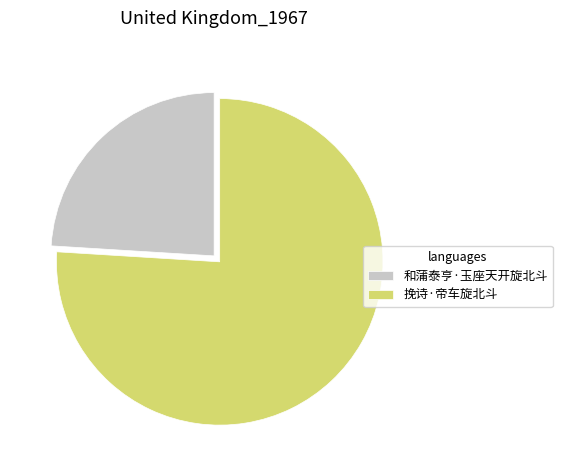

How many segments does this pie chart have?

2